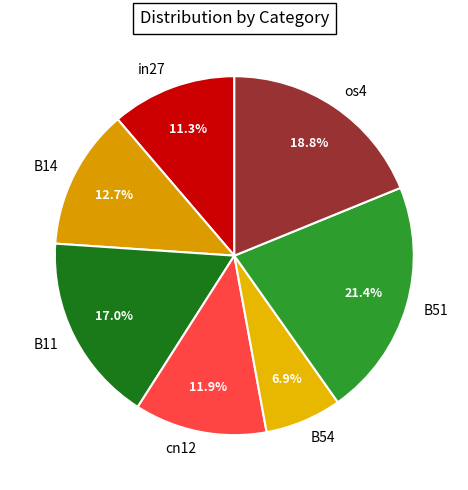

Which slice is the smallest?

B54